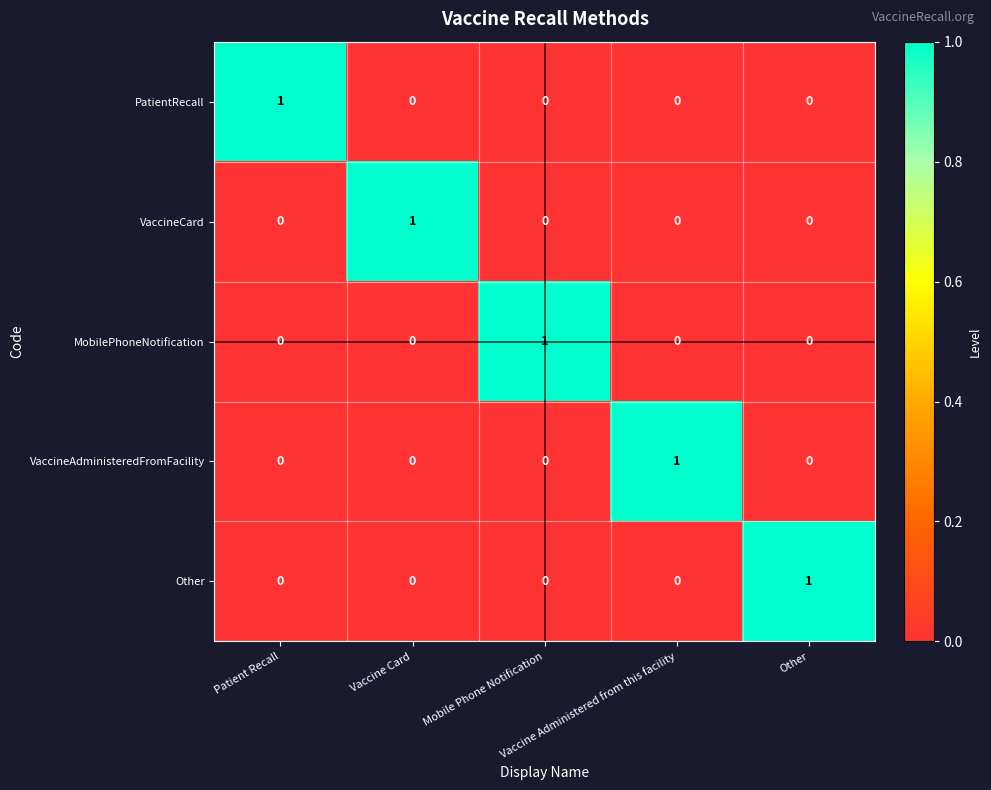

At how many categories does at least one series exceed 0?

5